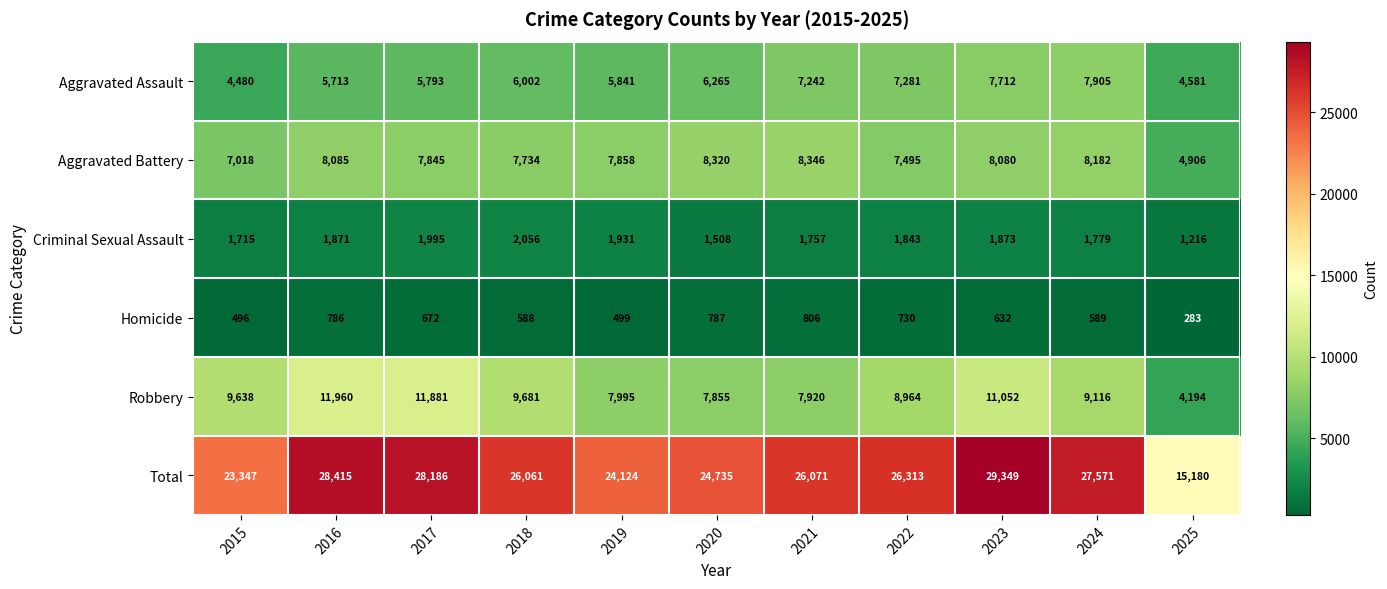

Count the number of categories in the chart.

11